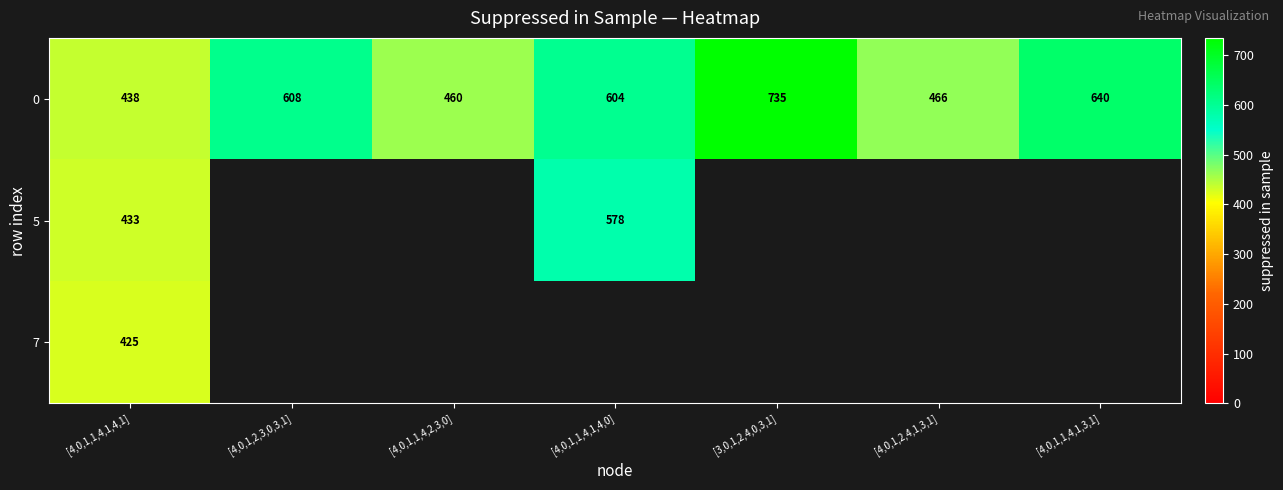

What is the minimum value shown in the chart?

425.0